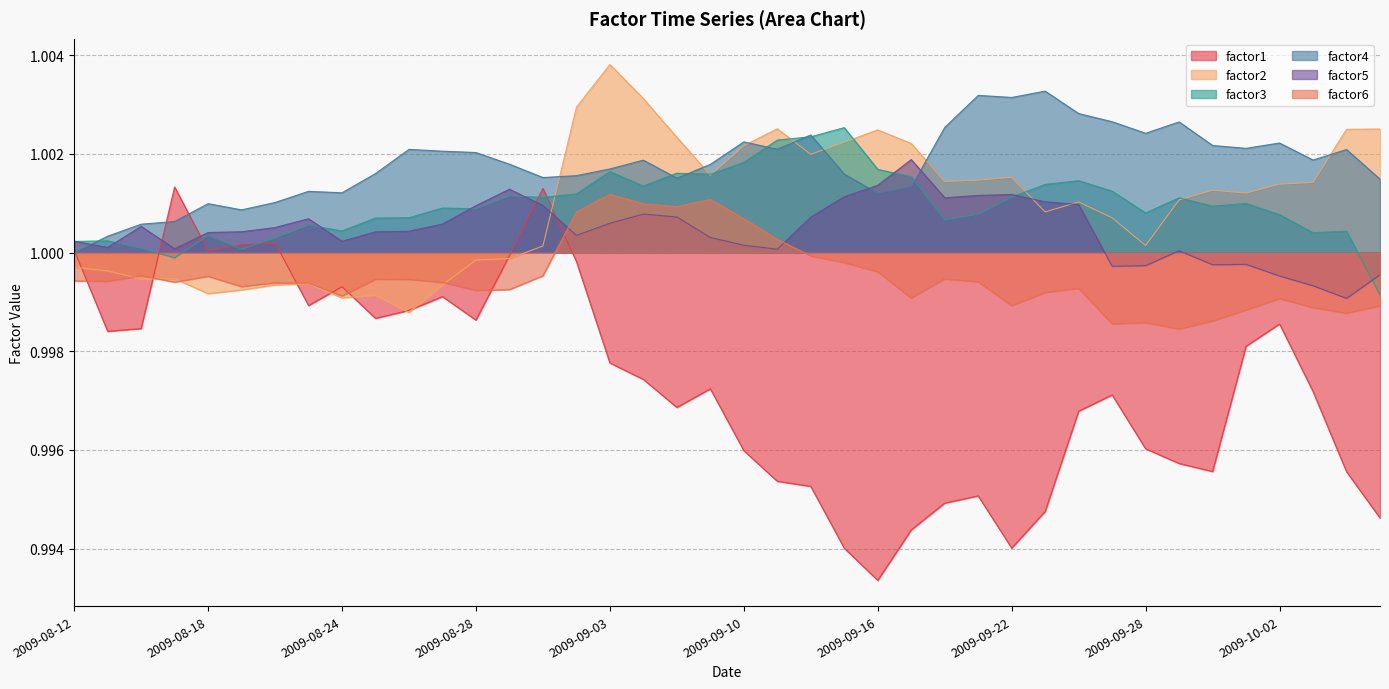

True or false: factor4 has more than 0 points higher than both neighbors.

True